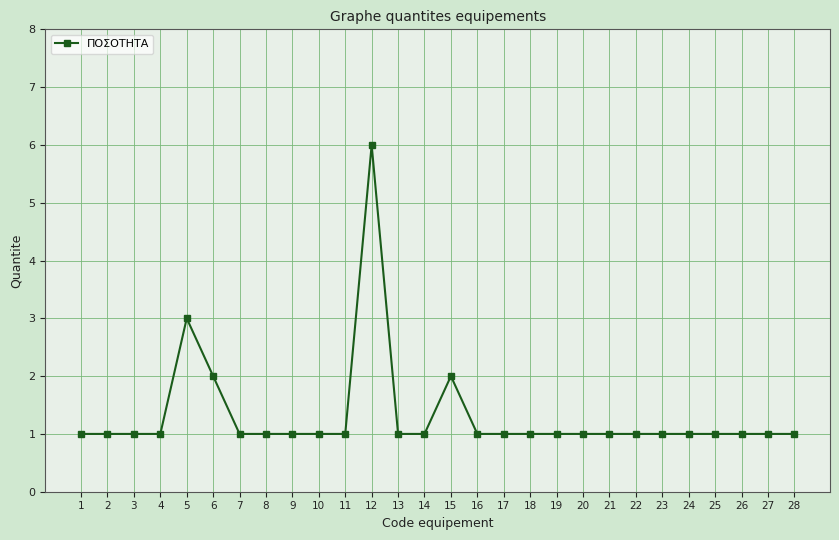

Is it true that the value at 10 is 1?

True